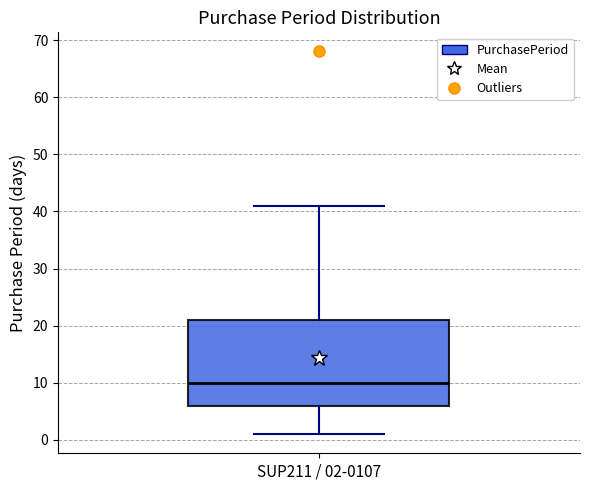

Read this box plot against the y-axis: the position of the median line, the range covered by the box, and the ends of both whiskers. The values are not printed on the chart, so give them approximately, as read against the axis.

median 10, box 6 to 21, whiskers 1 to 41